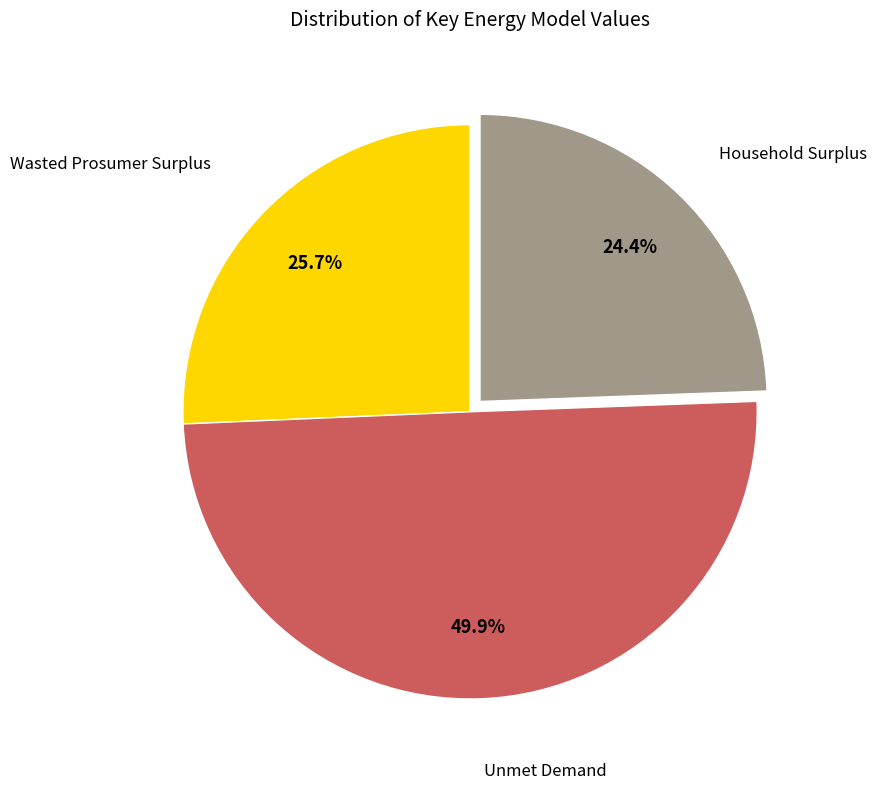

Which category has the biggest portion of the pie?

Unmet Demand